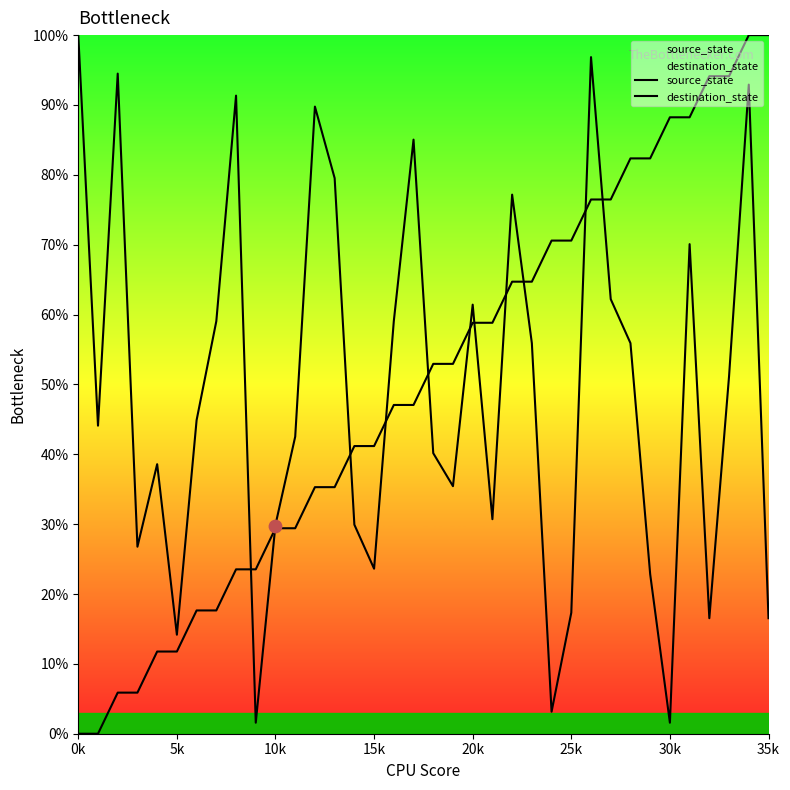

At which category is the sum across all series the highest?

34